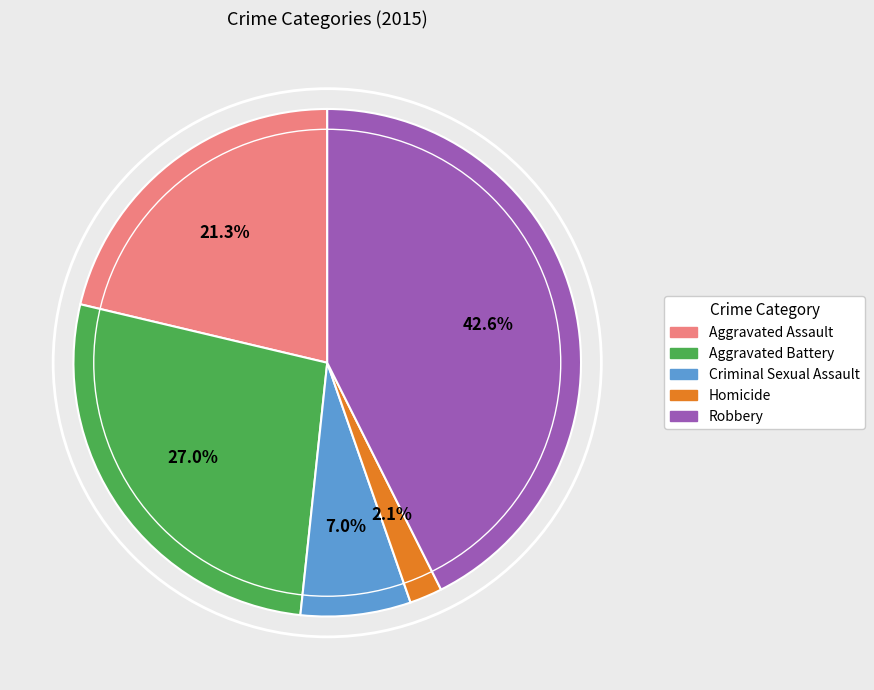

Approximately how many times larger is the value at Aggravated Battery compared to Robbery?

0.6